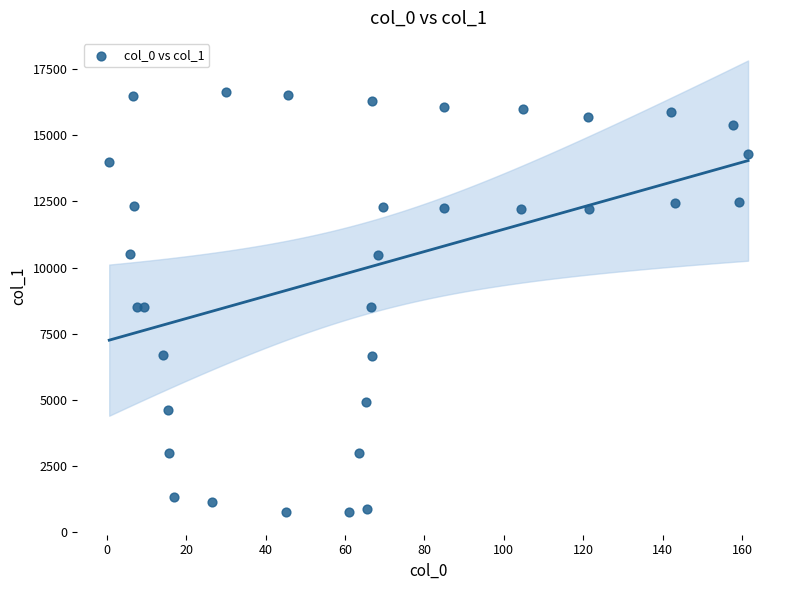

What is the range of Y values (max minus min)?

15884.2